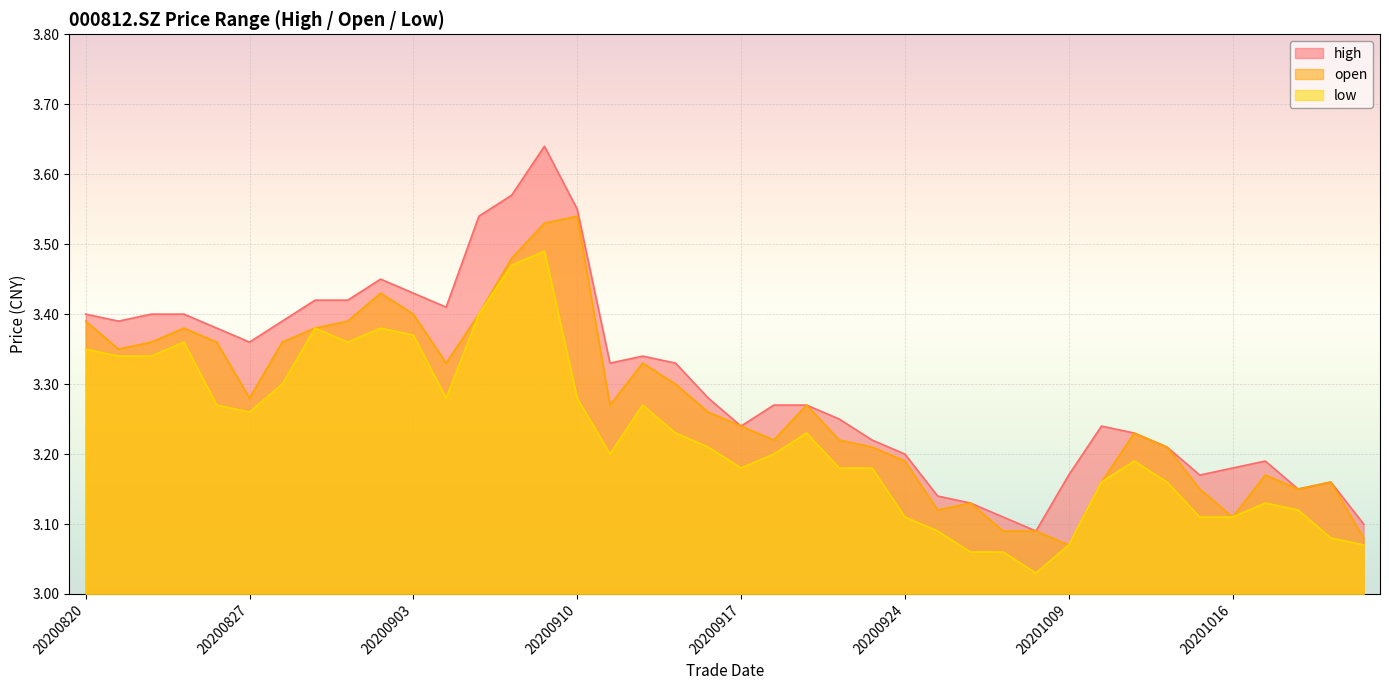

How many lines are shown in the chart?

3